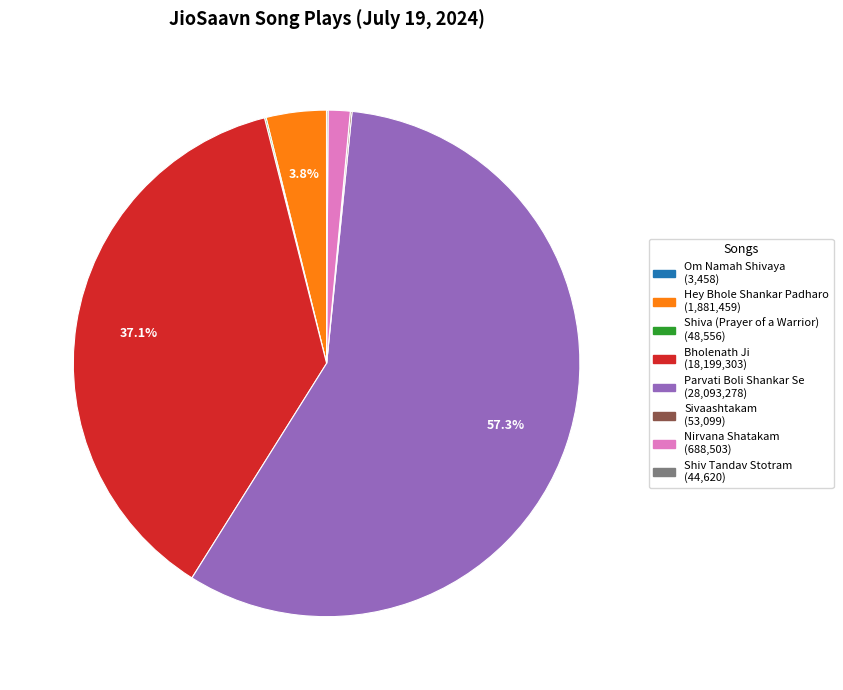

What portion of the pie excludes Bholenath Ji?

62.9%